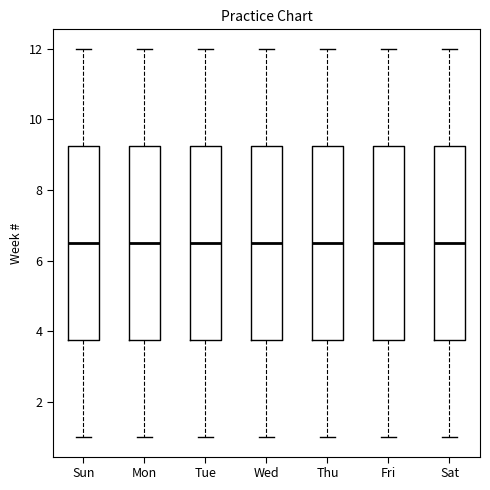

Reading left to right, read every box against the y-axis: the position of its median line, the range the box covers, and the ends of its whiskers. The values are not printed on the chart, so give them approximately, as read against the axis.

Sun: median 6.6, box 3.8 to 9.2, whiskers 1.0 to 12.0
Mon: median 6.6, box 3.8 to 9.2, whiskers 1.0 to 12.0
Tue: median 6.6, box 3.8 to 9.2, whiskers 1.0 to 12.0
Wed: median 6.6, box 3.8 to 9.2, whiskers 1.0 to 12.0
Thu: median 6.6, box 3.8 to 9.2, whiskers 1.0 to 12.0
Fri: median 6.6, box 3.8 to 9.2, whiskers 1.0 to 12.0
Sat: median 6.6, box 3.8 to 9.2, whiskers 1.0 to 12.0